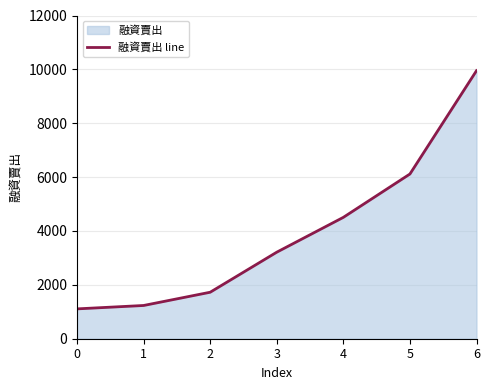

Is it true that the value at 2 is 1185?

False